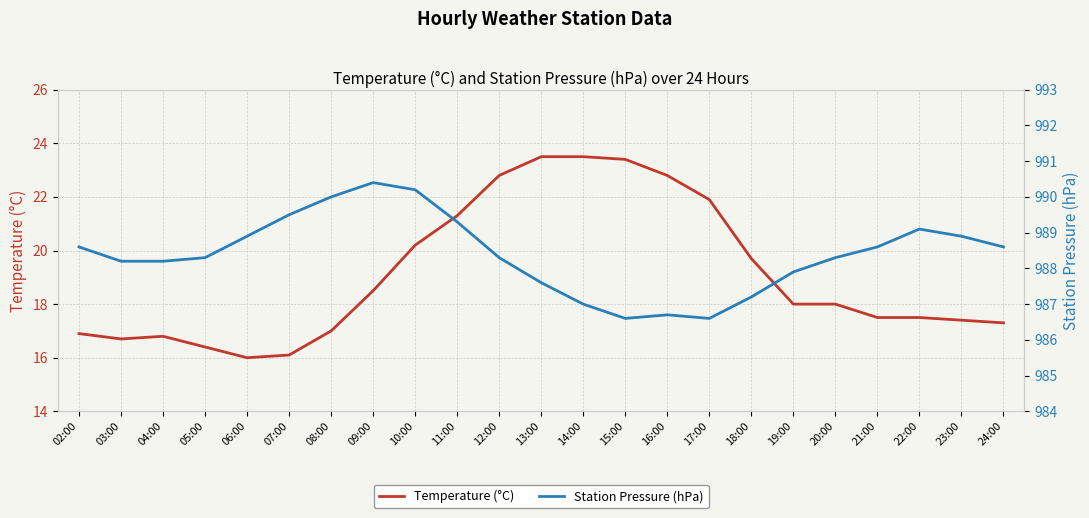

At which label is Temperature (°C) closest to 19?

09:00